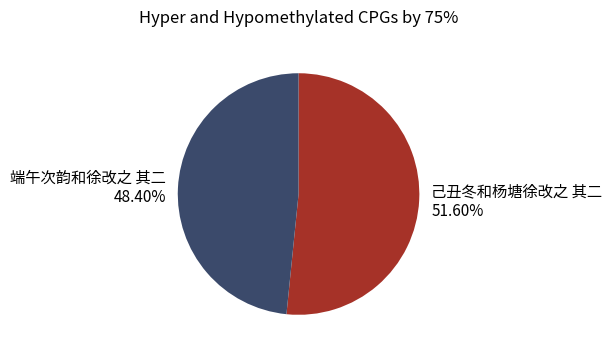

How much of the chart is everything except 端午次韵和徐改之 其二?

51.6%